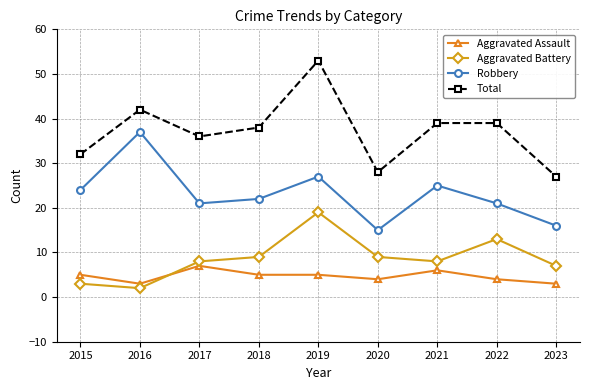

True or false: Robbery and Aggravated Assault cross at least once.

False